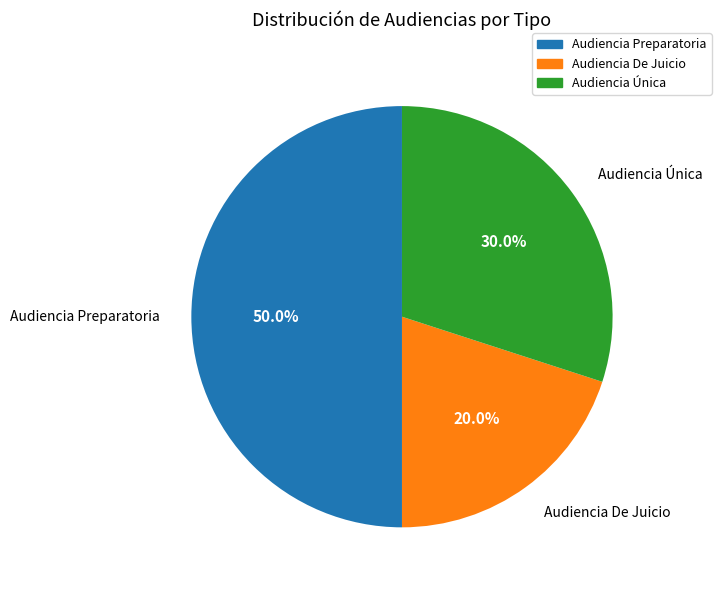

Which has a higher value, Audiencia Única or Audiencia Preparatoria?

Audiencia Preparatoria